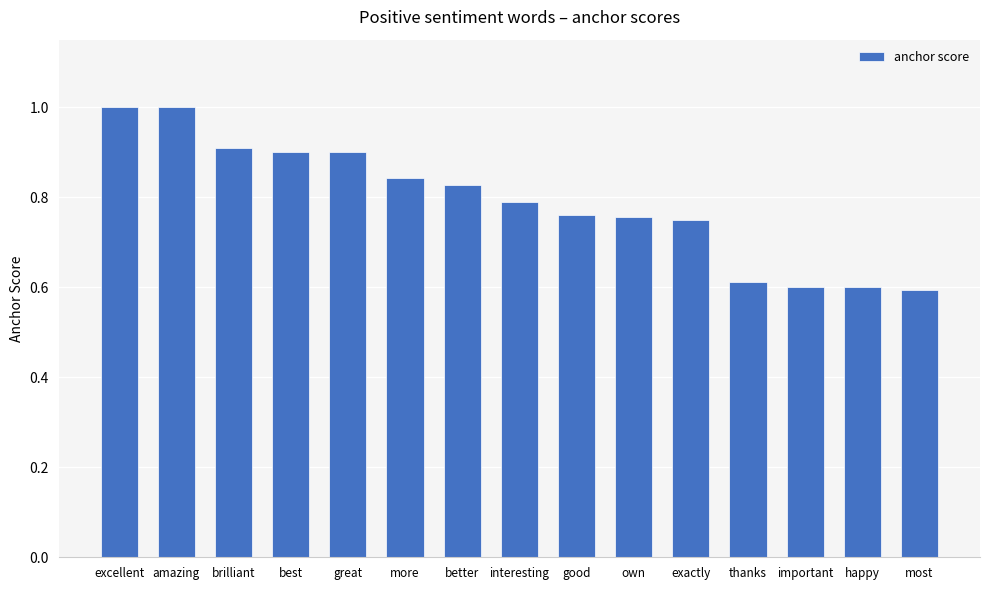

What is the approximate value at excellent?

1.0